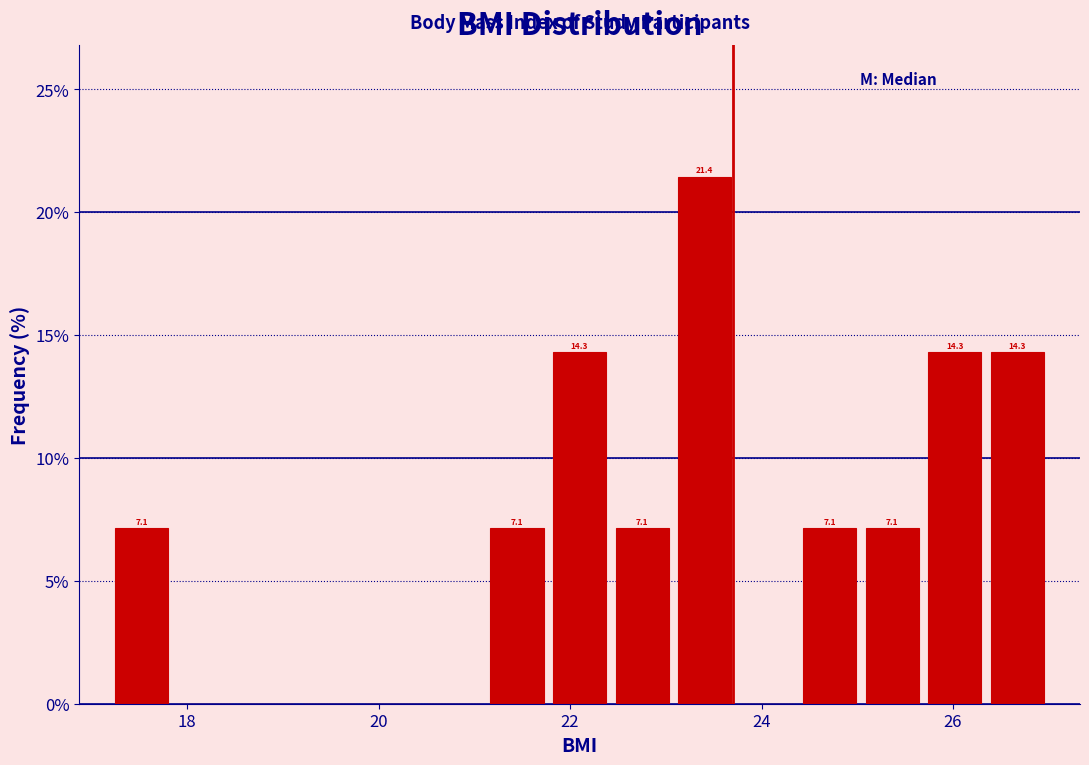

Around what value on the x-axis is the tallest bar? Give the approximate position of its centre, as read against the axis.

23.4